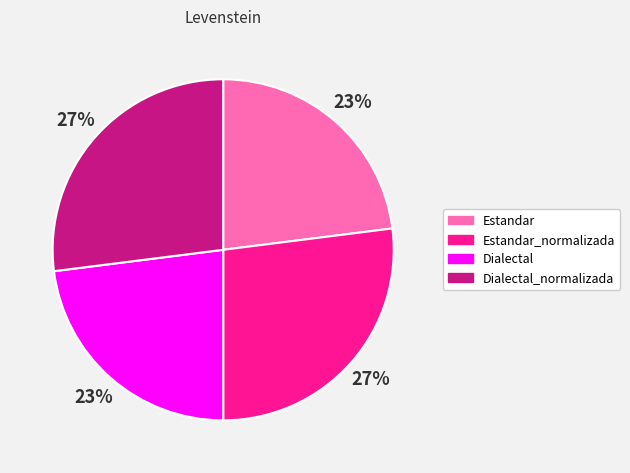

How many slices are in this pie chart?

4